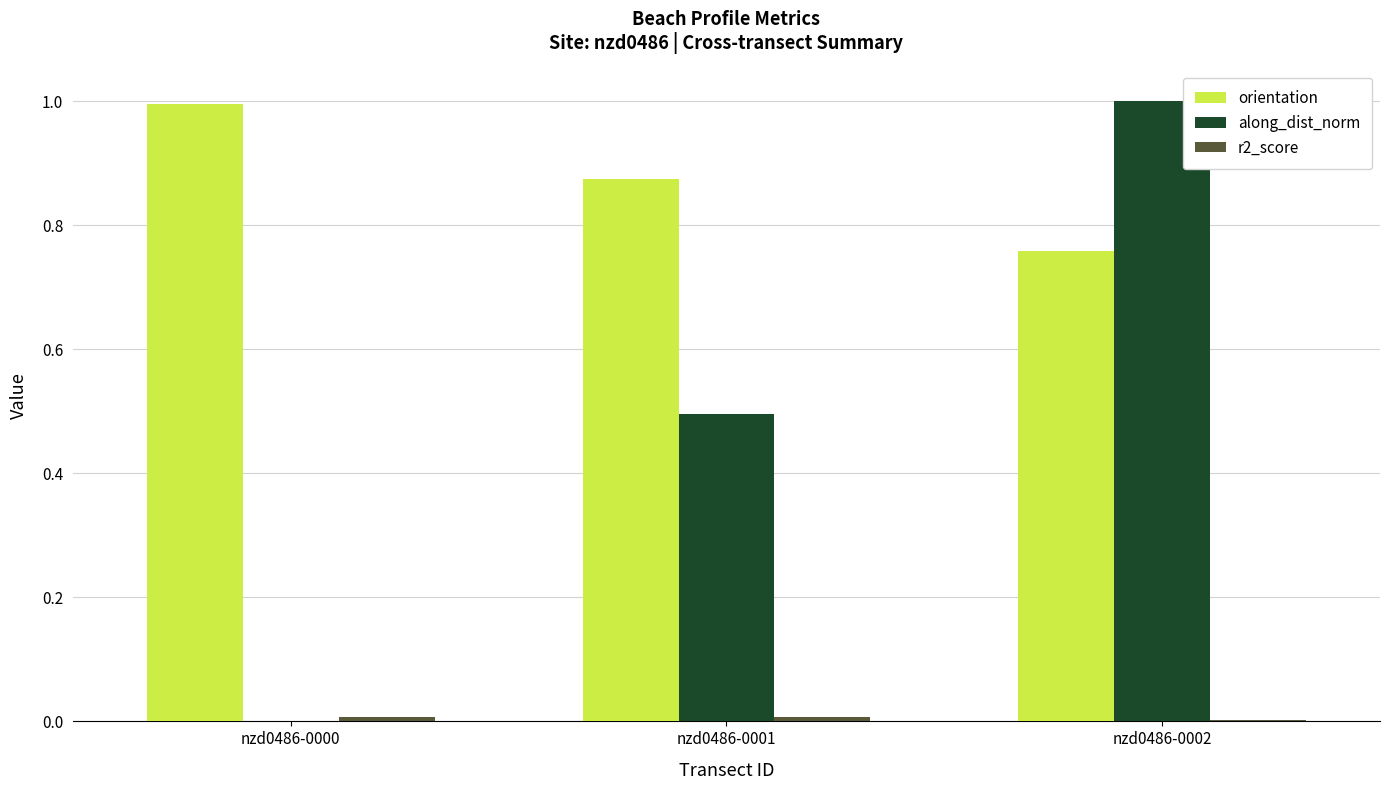

Count the number of data series in this chart.

3